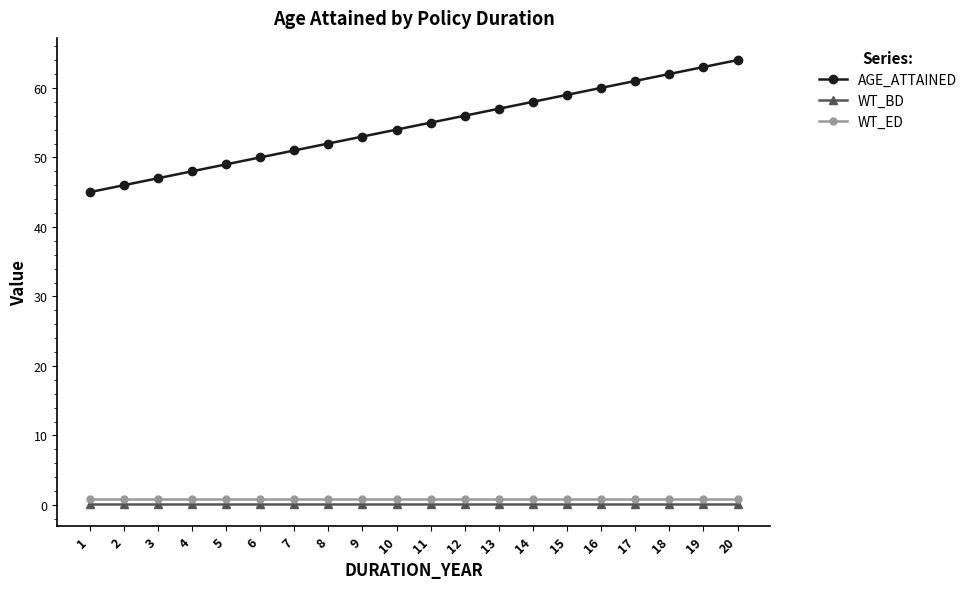

True or false: WT_ED and AGE_ATTAINED intersect in this chart.

False